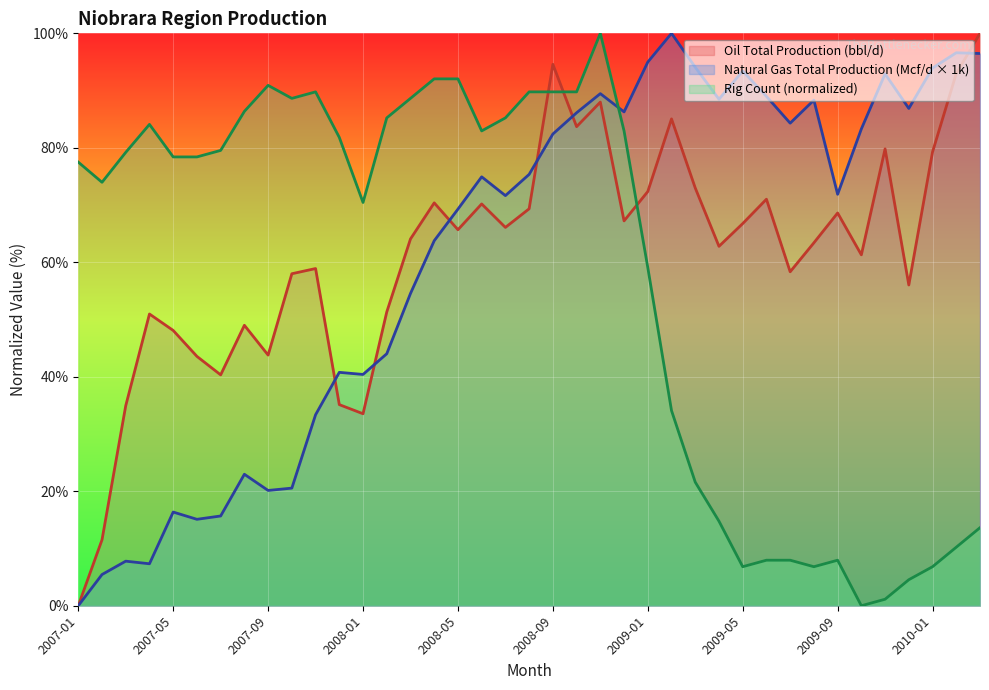

What position from the left is 2007-07?

7